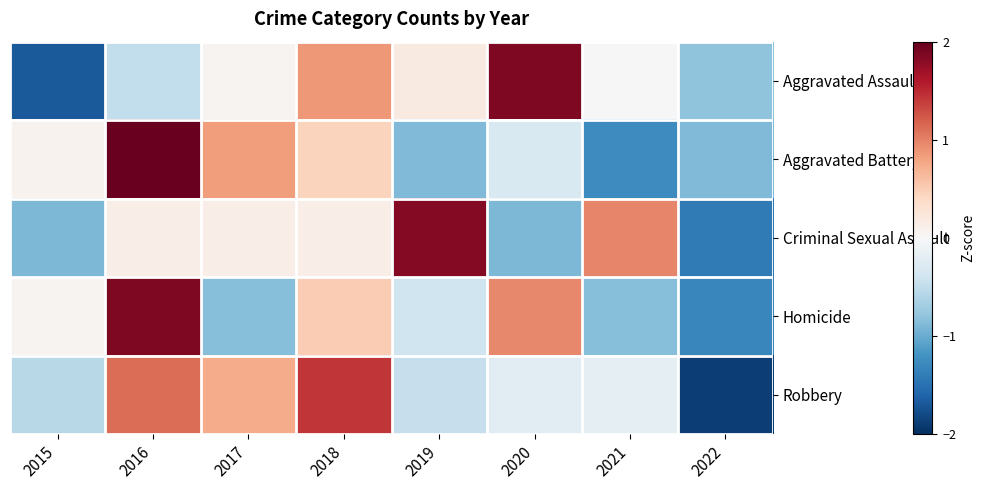

Which series changed the most between 2015 and 2021?

Criminal Sexual Assault